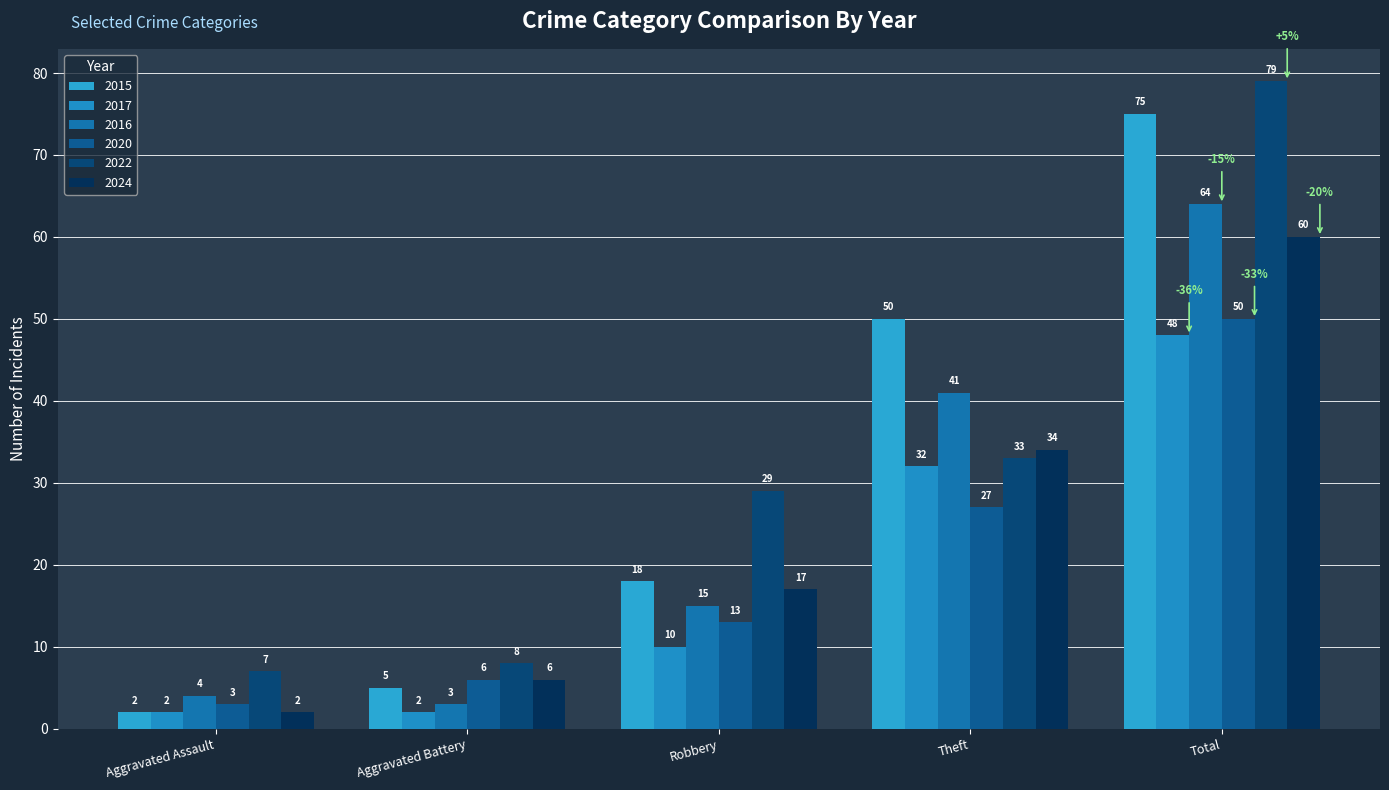

The value of 2015 at Aggravated Battery is 5. True or false?

True